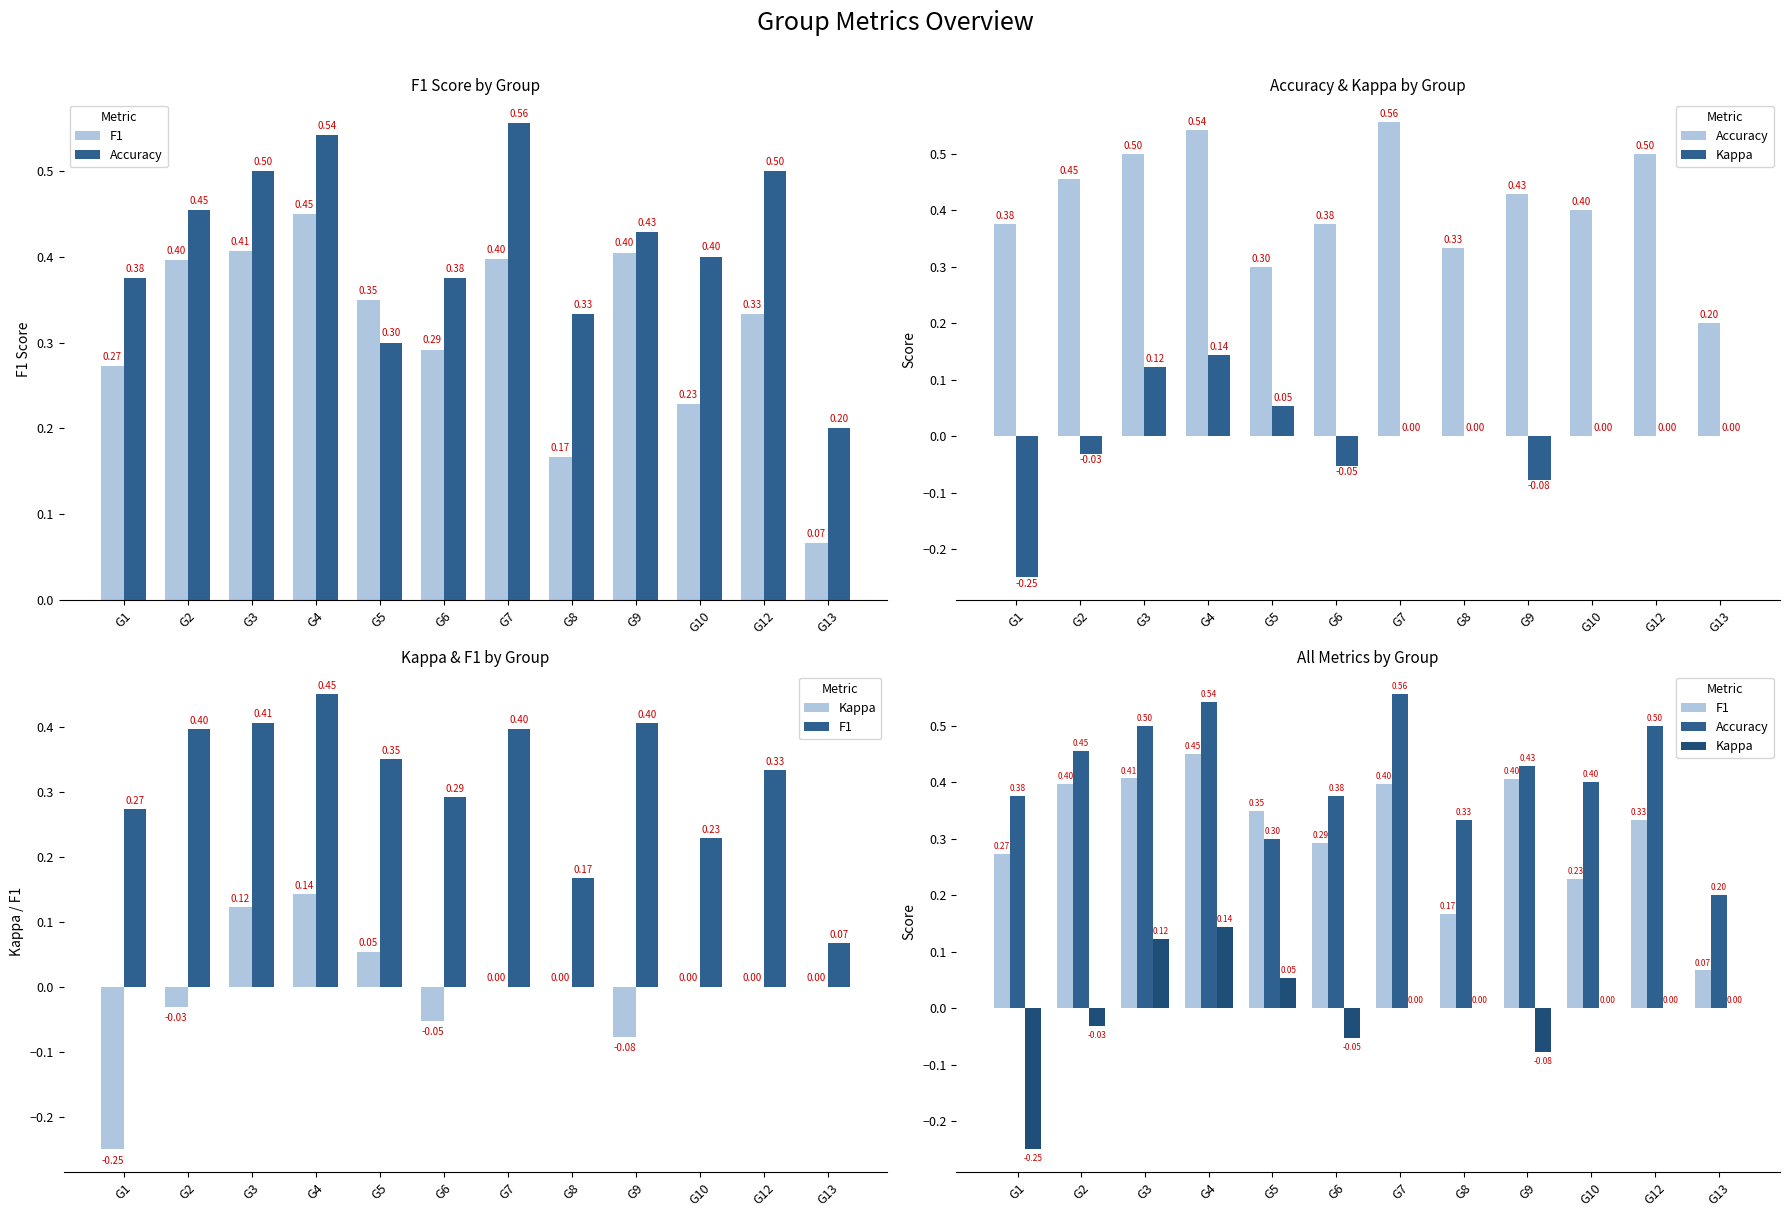

Rank the series at G6 from highest to lowest value.

Accuracy, F1, Kappa